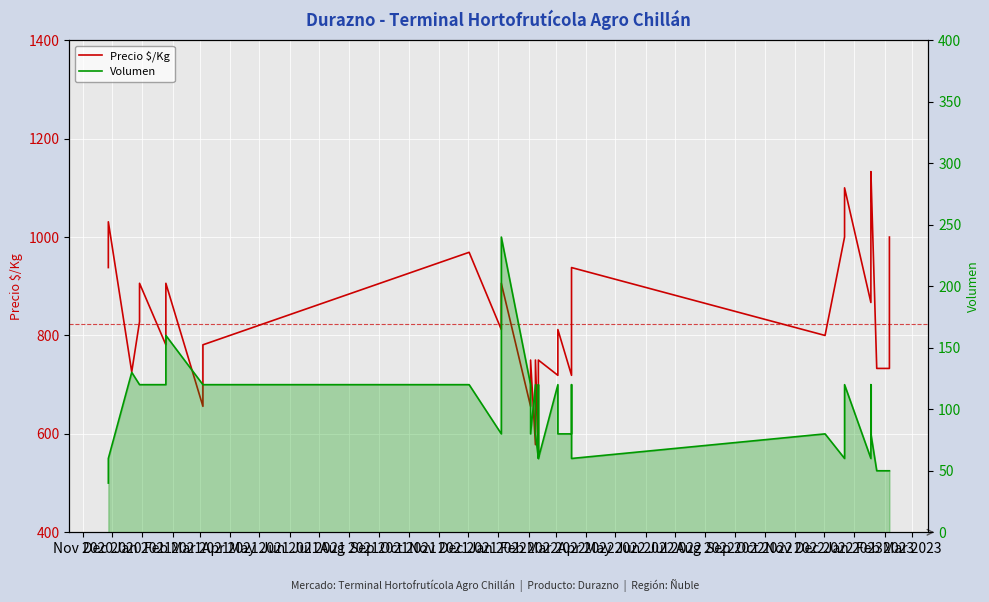

What is the approximate value of Volumen at Apr 2021, to the nearest 50?

100